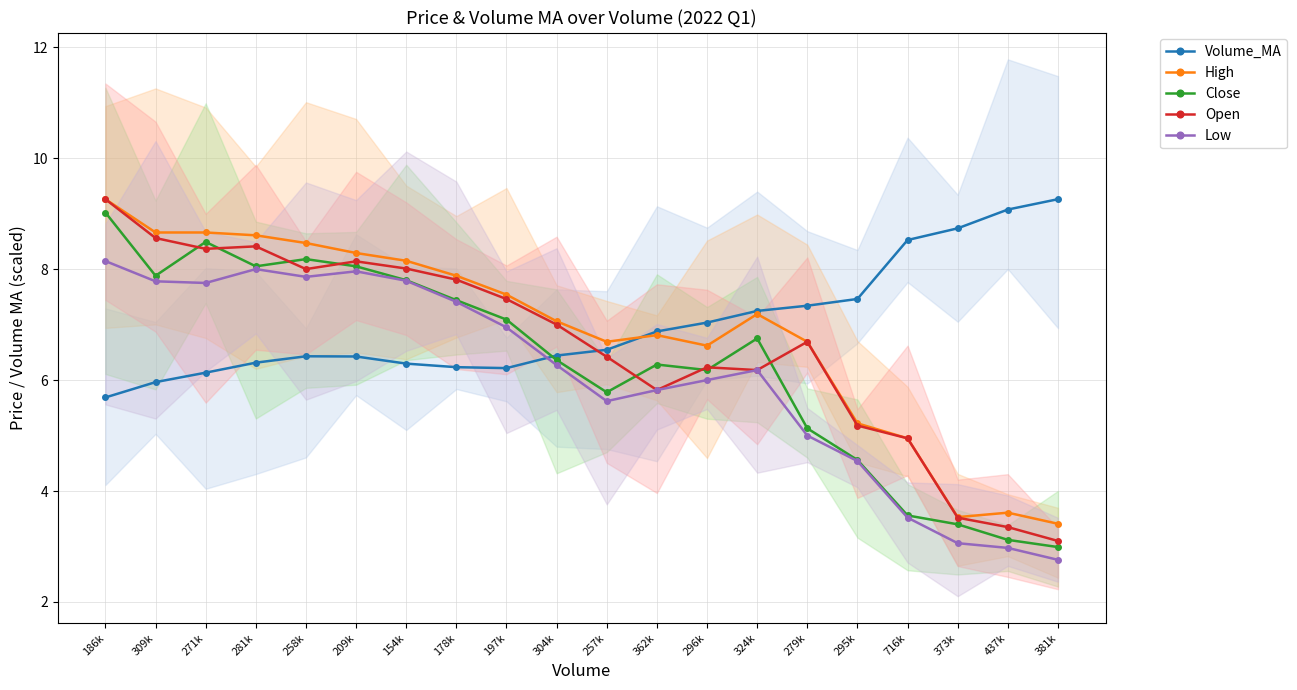

Reading left to right, list all the values displayed in this chart.

Volume_MA: 186k=5.7	309k=6.0	271k=6.1	281k=6.3	258k=6.4	209k=6.4	154k=6.3	178k=6.2	197k=6.2	304k=6.4	257k=6.5	362k=6.9	296k=7.0	324k=7.2	279k=7.3	295k=7.5	716k=8.5	373k=8.7	437k=9.1	381k=9.3
High: 186k=9.3	309k=8.7	271k=8.7	281k=8.6	258k=8.5	209k=8.3	154k=8.2	178k=7.9	197k=7.5	304k=7.1	257k=6.7	362k=6.8	296k=6.6	324k=7.2	279k=6.7	295k=5.2	716k=5.0	373k=3.5	437k=3.6	381k=3.4
Close: 186k=9.0	309k=7.9	271k=8.5	281k=8.1	258k=8.2	209k=8.1	154k=7.8	178k=7.4	197k=7.1	304k=6.4	257k=5.8	362k=6.3	296k=6.2	324k=6.8	279k=5.1	295k=4.6	716k=3.6	373k=3.4	437k=3.1	381k=3.0
Open: 186k=9.3	309k=8.6	271k=8.4	281k=8.4	258k=8.0	209k=8.1	154k=8.0	178k=7.8	197k=7.5	304k=7.0	257k=6.4	362k=5.8	296k=6.2	324k=6.2	279k=6.7	295k=5.2	716k=5.0	373k=3.5	437k=3.4	381k=3.1
Low: 186k=8.1	309k=7.8	271k=7.8	281k=8.0	258k=7.9	209k=8.0	154k=7.8	178k=7.4	197k=7.0	304k=6.3	257k=5.6	362k=5.8	296k=6.0	324k=6.2	279k=5.0	295k=4.5	716k=3.5	373k=3.1	437k=3.0	381k=2.8